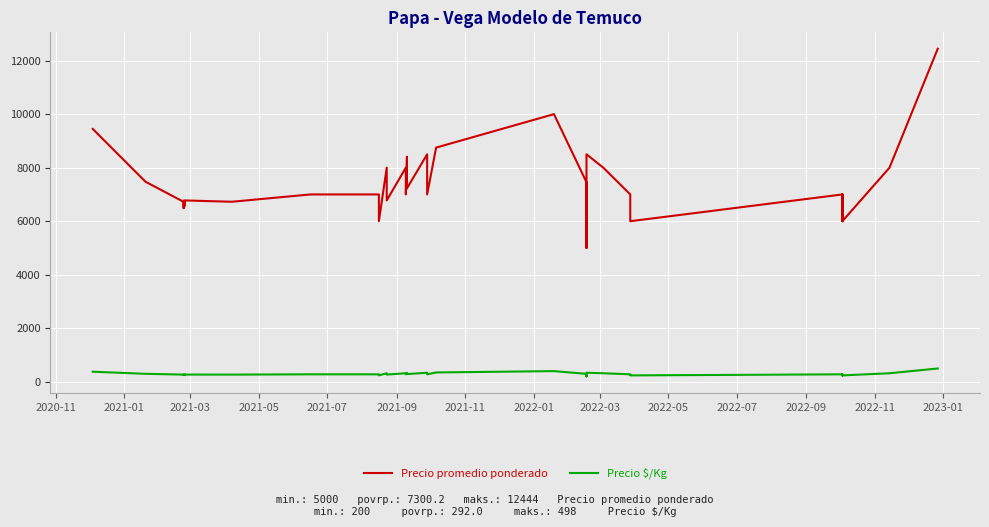

What is the difference between the maximum and minimum values in the Precio promedio ponderado series?

7444